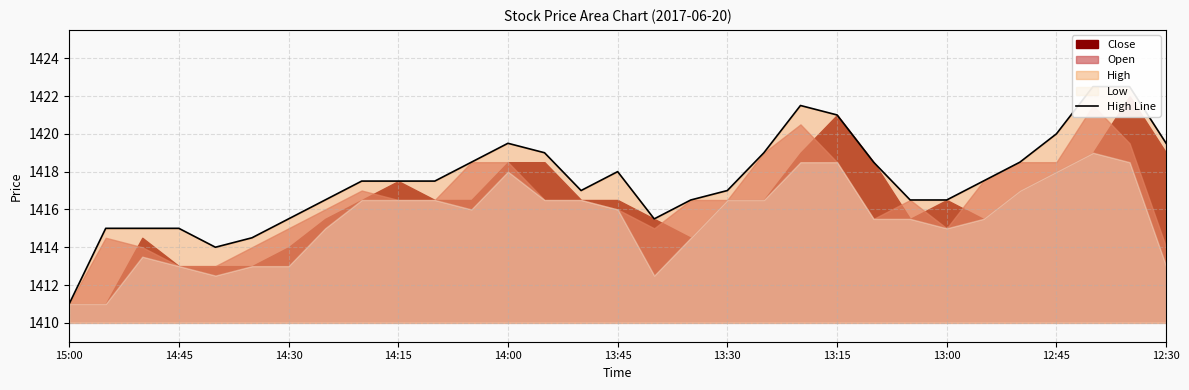

At which category does the chart reach its minimum across all series?

15:00